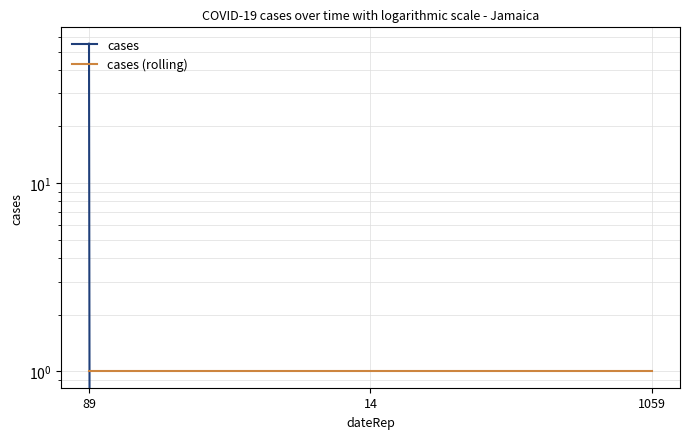

What is the spread (max minus min) of values at 14?

1